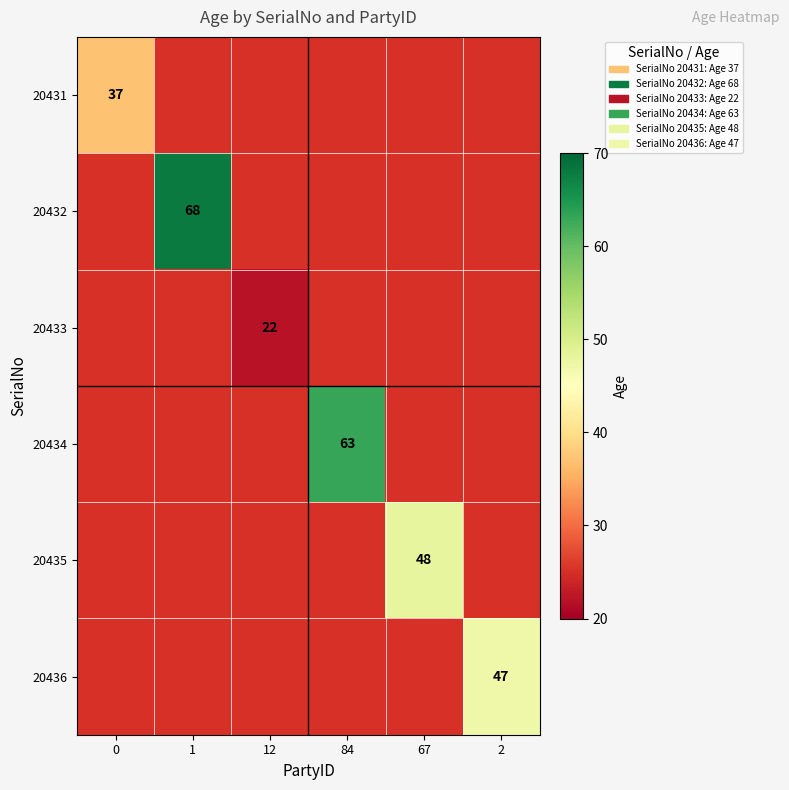

What is the minimum value shown in the chart?

22.0